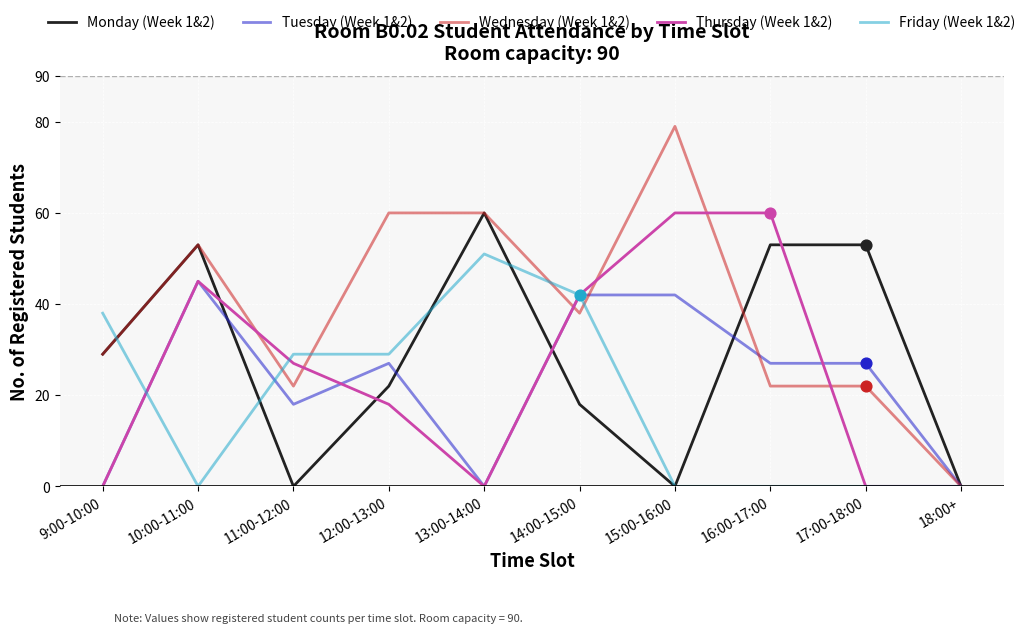

Which series has the widest spread of values?

Wednesday (Week 1&2)